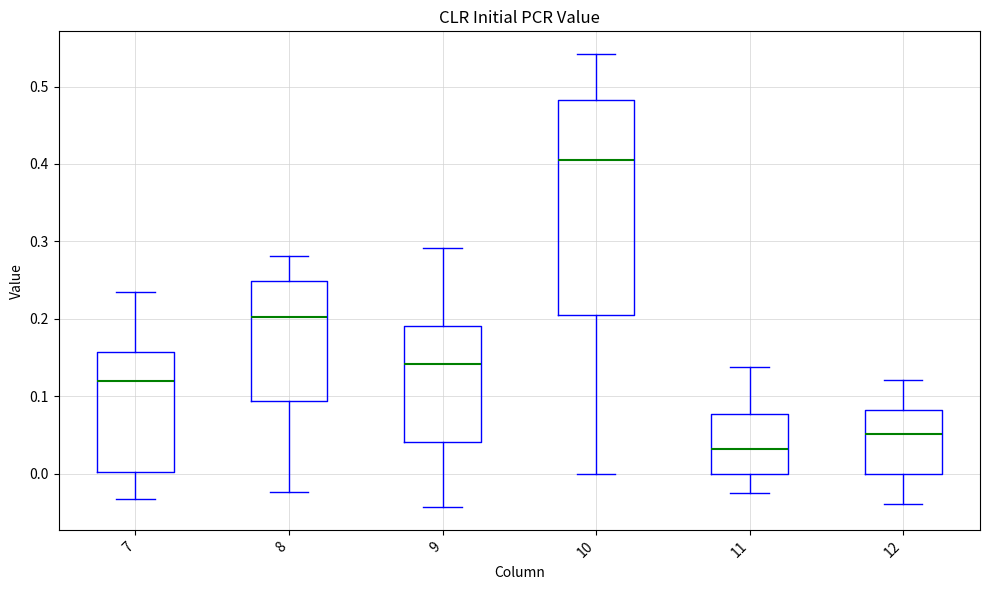

Which box is the tallest, from its lower edge to its upper edge?

10